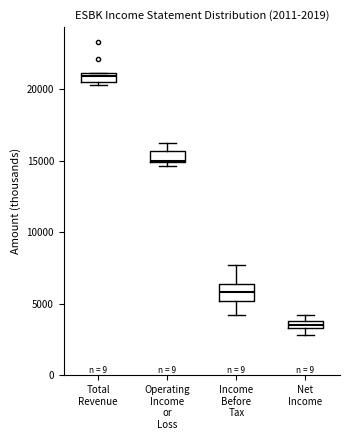

Which box's median line is the highest?

Total Revenue